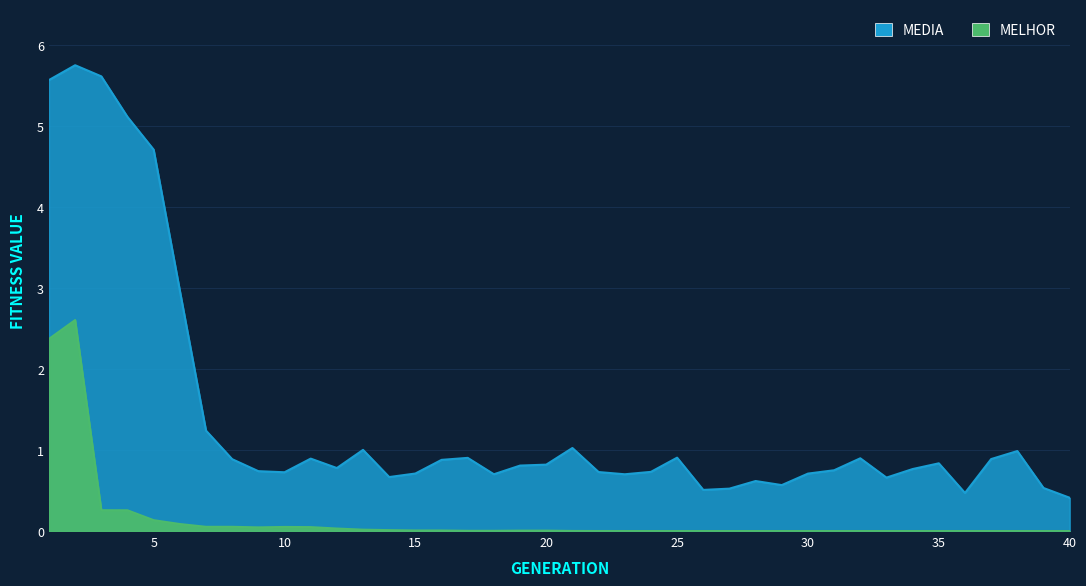

Which category has the highest value across all series?

2